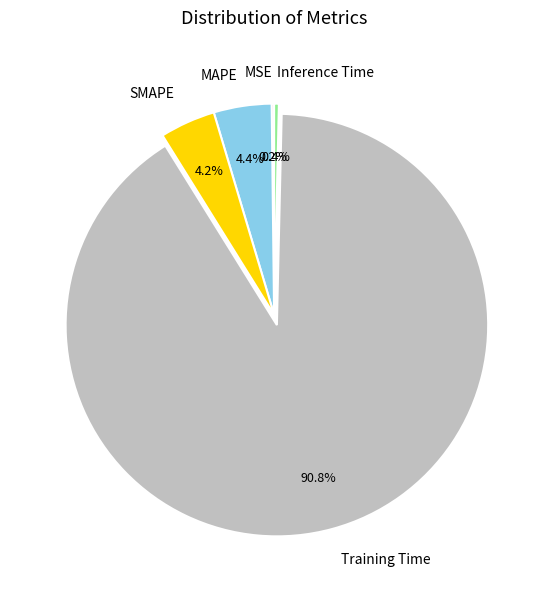

To the nearest percent, what is the average slice percentage?

20%